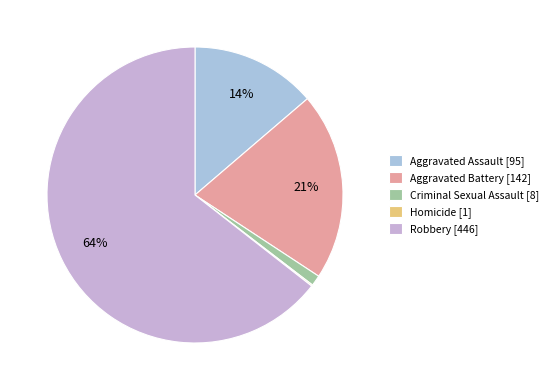

Which slice is the largest?

Robbery